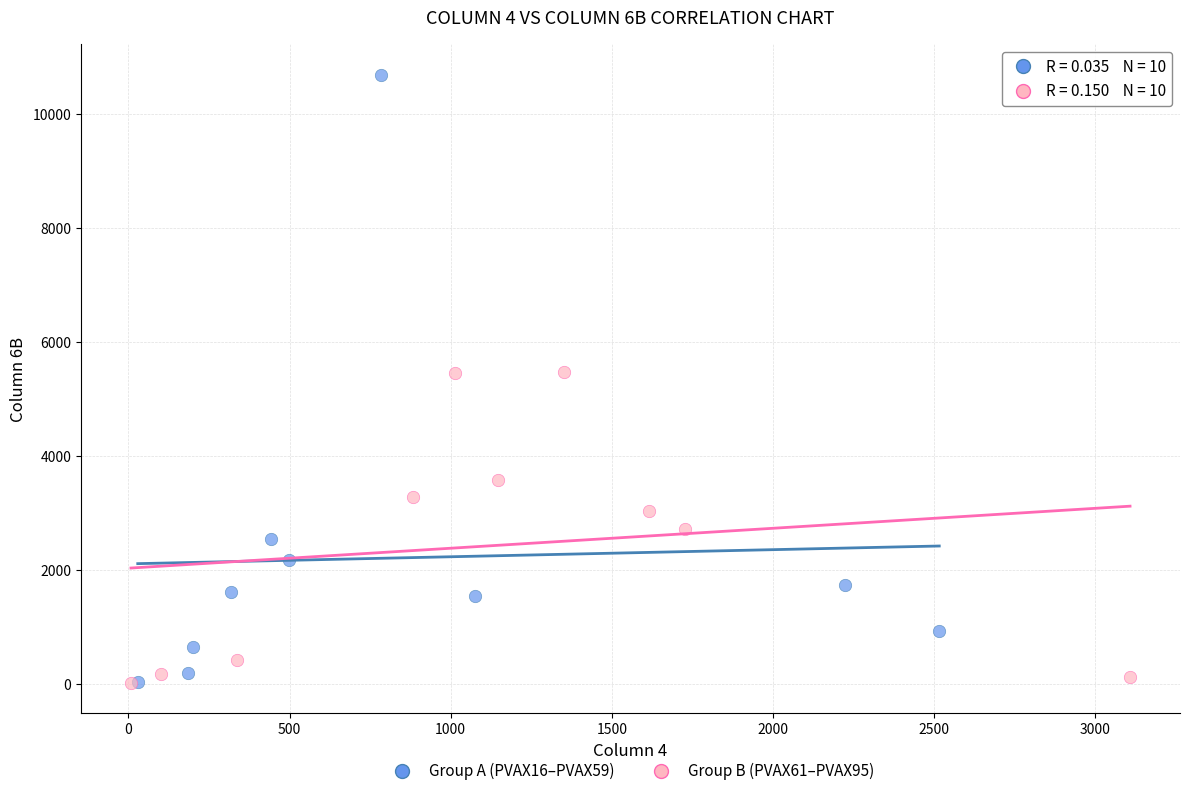

Which series contains the highest Y value?

Group A (PVAX16–PVAX59)